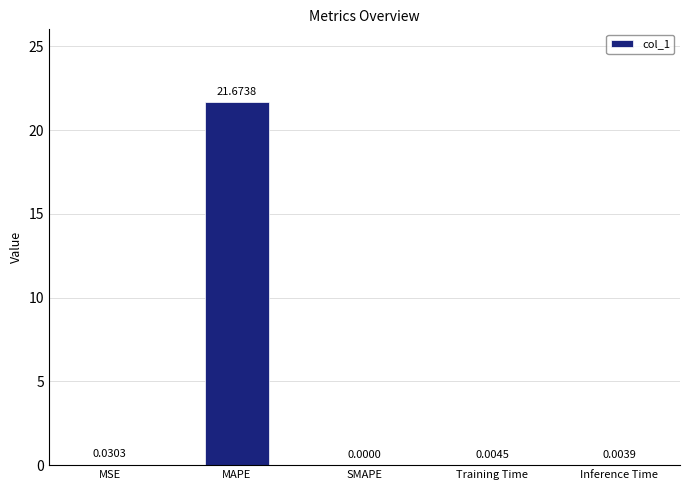

What is the sum of all values?

21.7